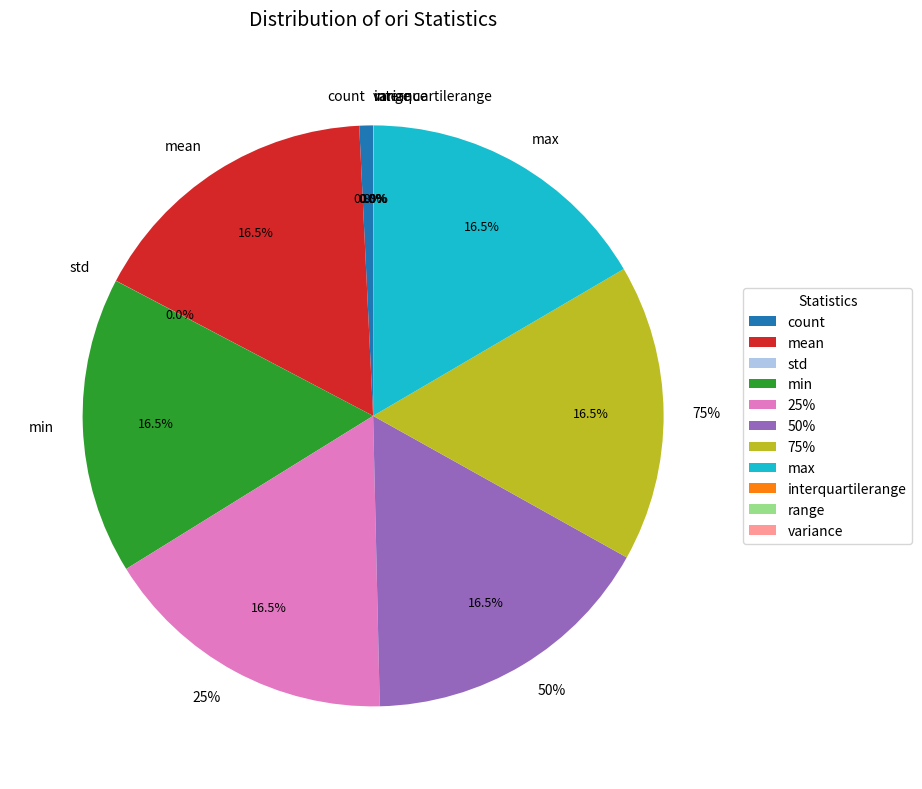

How many slices are in this pie chart?

11